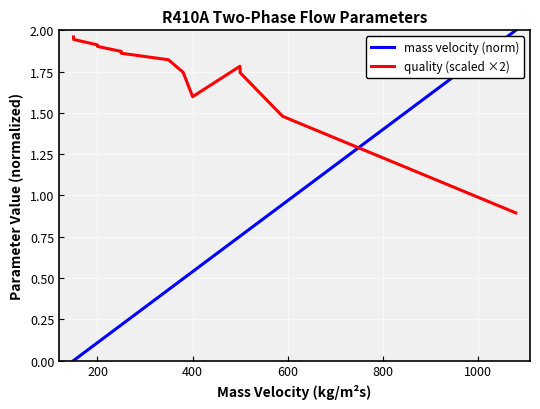

Does the chart have visible grid lines?

Yes